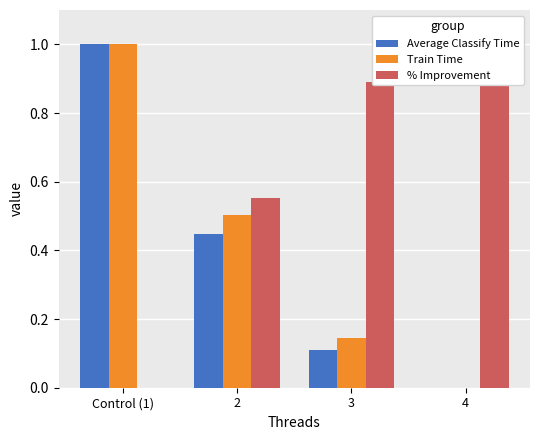

What is the sum of the Train Time values at 4 and 3?

0.1